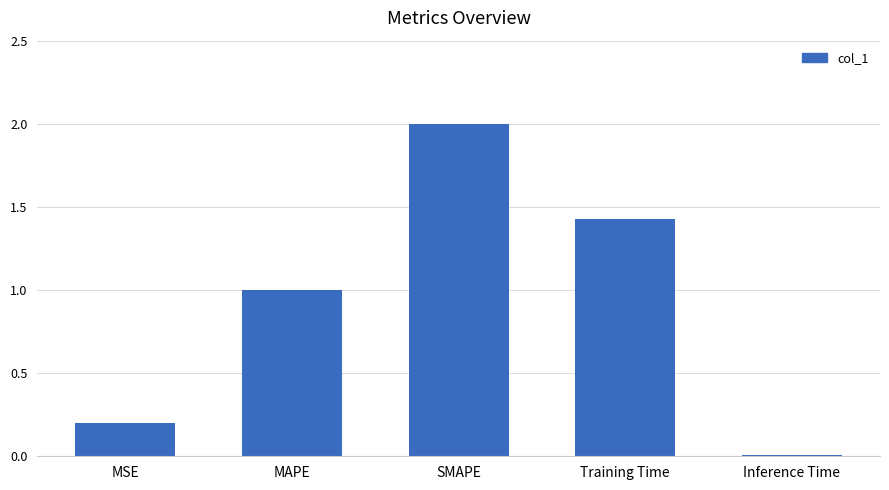

Are the bars grouped side by side (vs. stacked)?

No